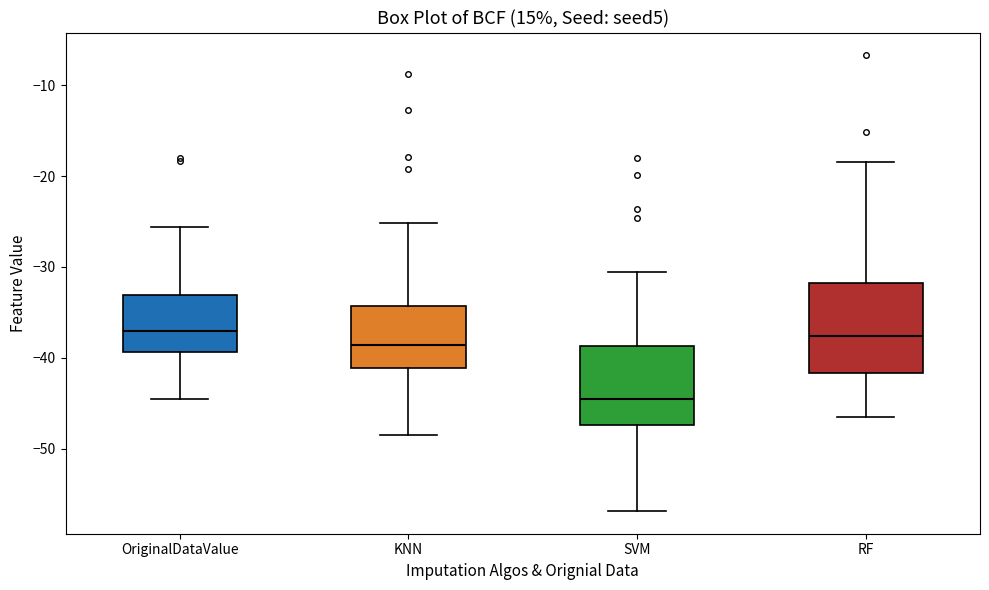

Where does the lower whisker of the box for KNN end on the y-axis? The values are not printed on the chart, so give them approximately, as read against the axis.

-48